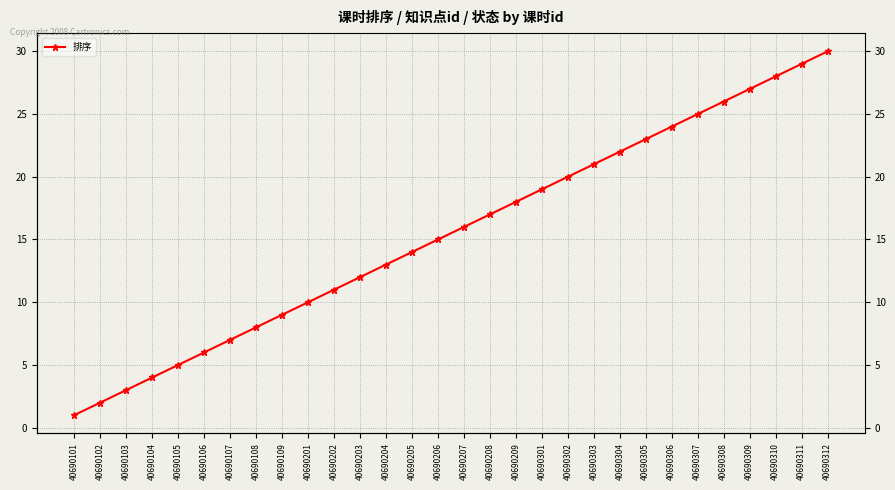

Which label corresponds to the largest value in the chart?

40690312